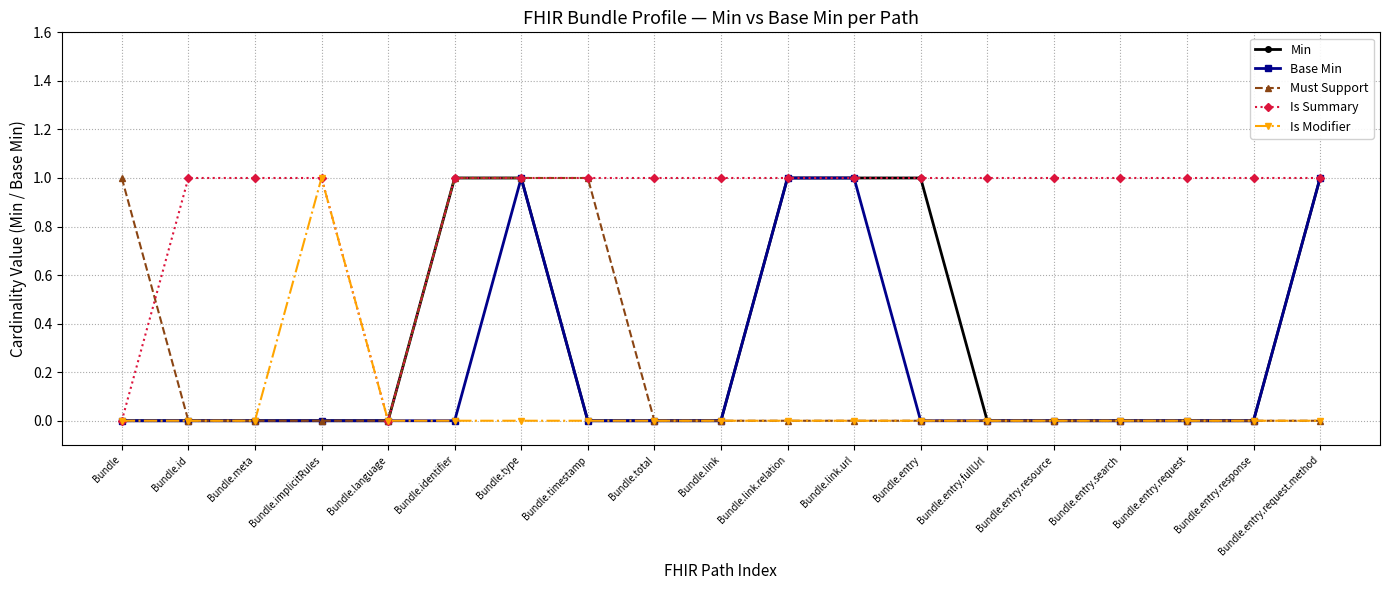

True or false: Base Min has a value of -1 at Bundle.entry.fullUrl.

False